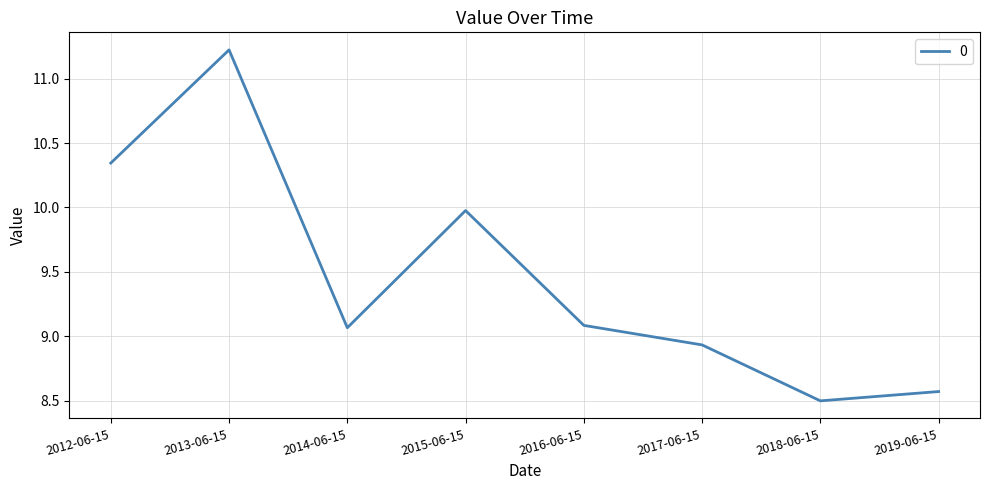

Where does the data first go above 9?

2012-06-15